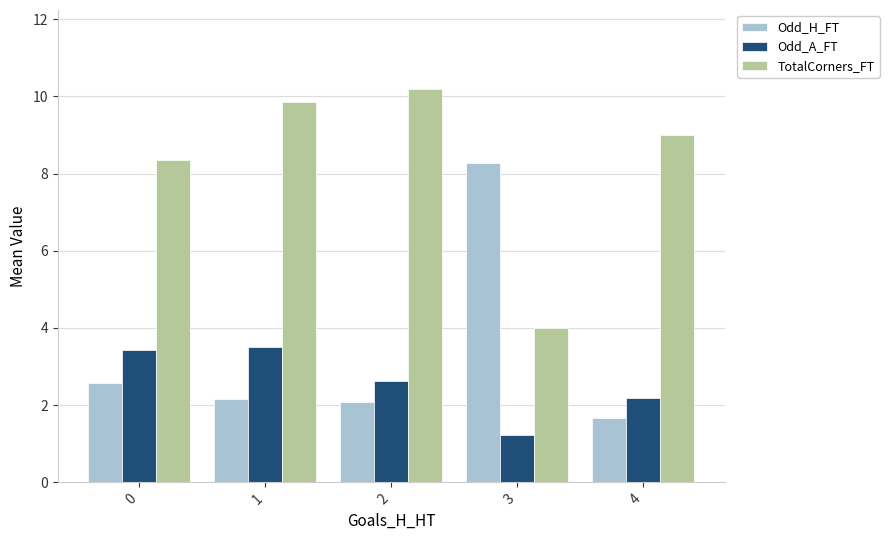

Is it true that Odd_A_FT equals 1.2 at 3?

True